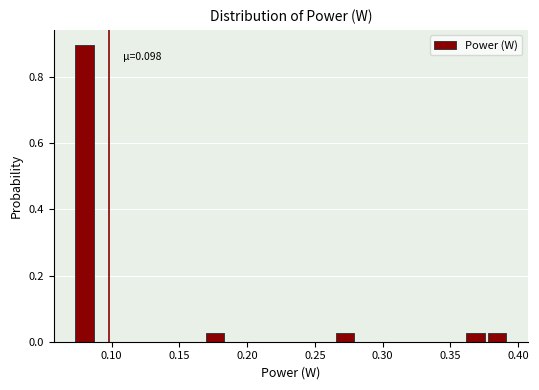

Around what value on the x-axis is the tallest bar? Give the approximate position of its centre, as read against the axis.

0.080